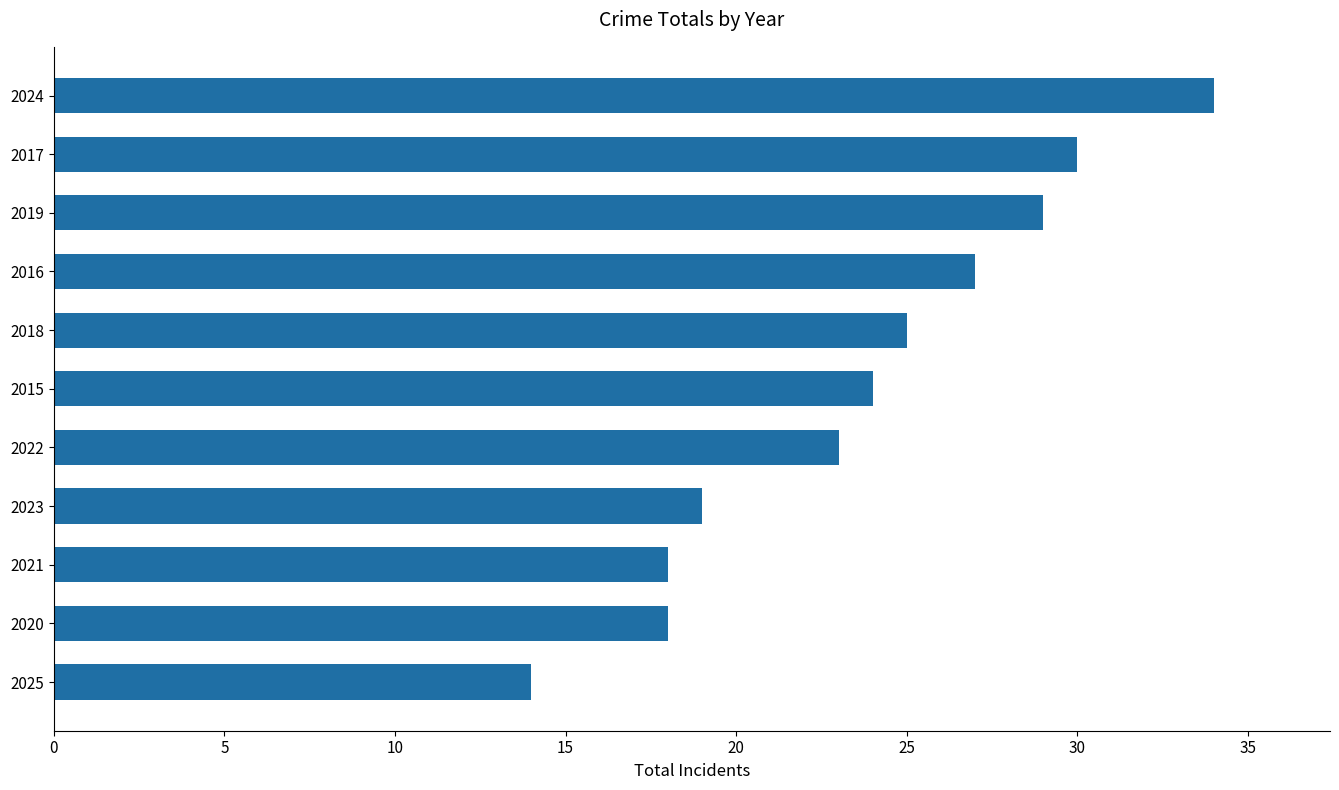

What is the sum of the values at 2016 and 2020?

45